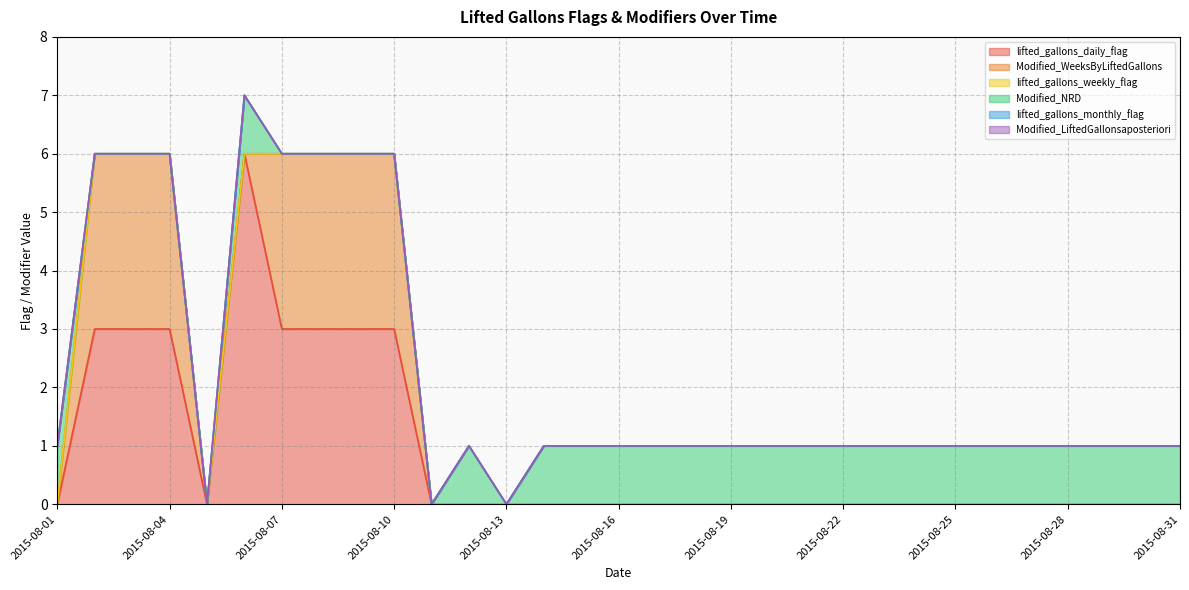

The value of lifted_gallons_monthly_flag at 2015-08-18 is 0. True or false?

True